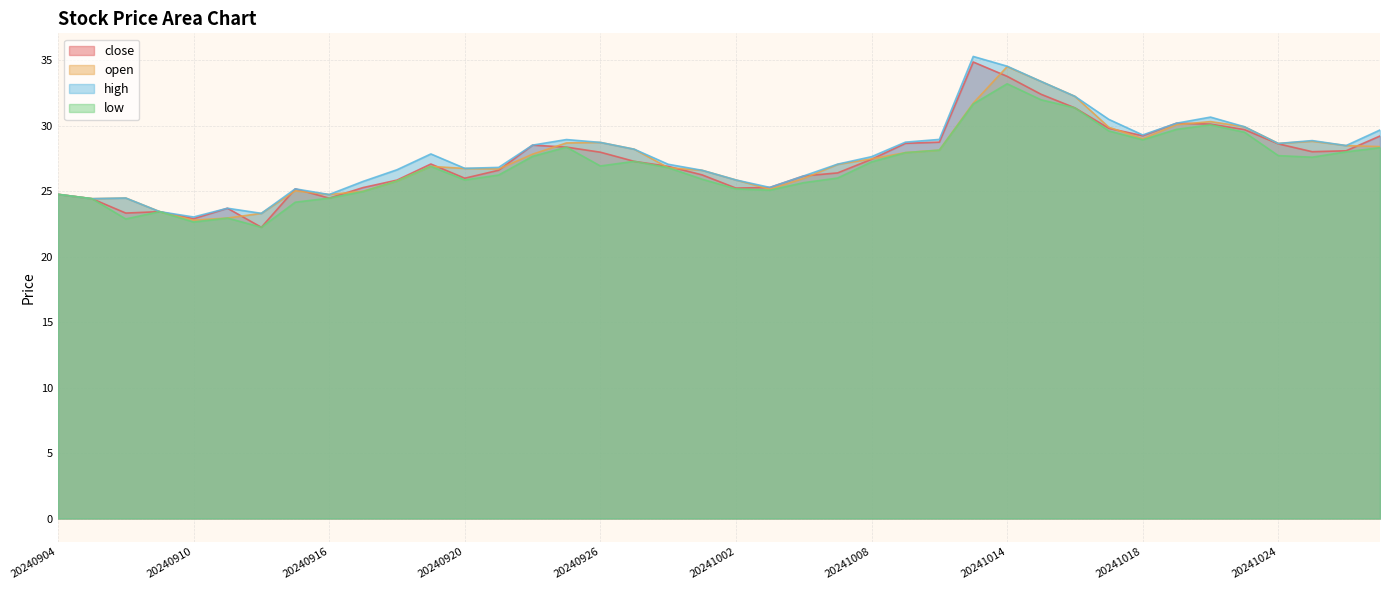

Is it true that high equals 13.9 at 20240918?

False